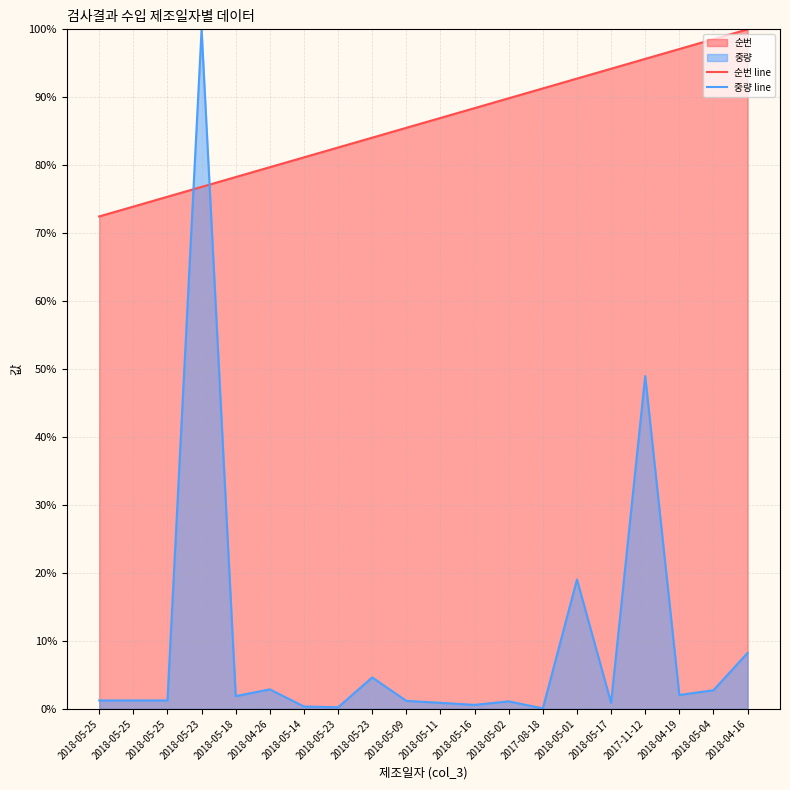

Where does the 중량 line series first go above 1?

2018-05-25